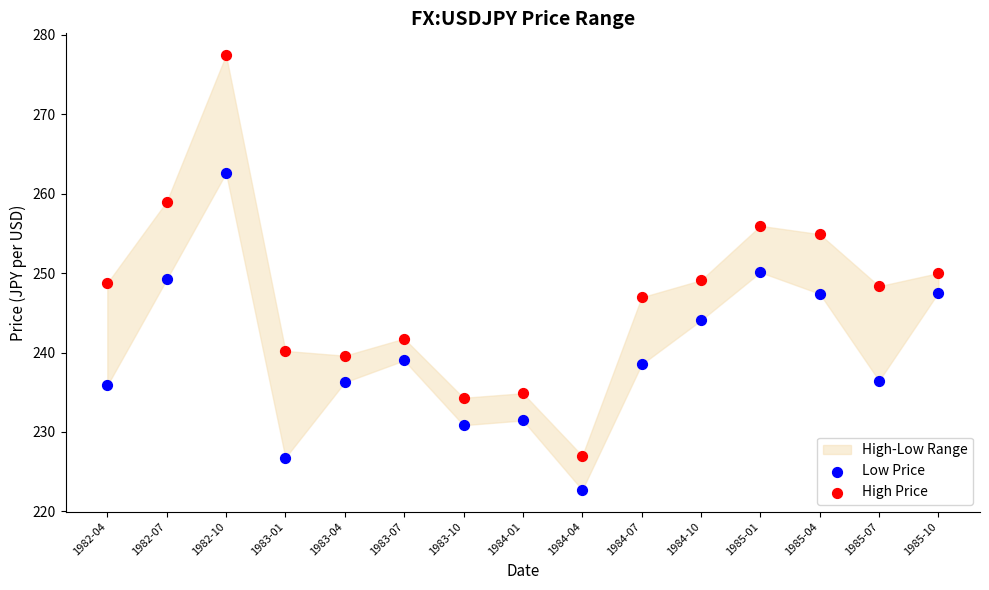

Which series has the widest spread of Y values?

High Price